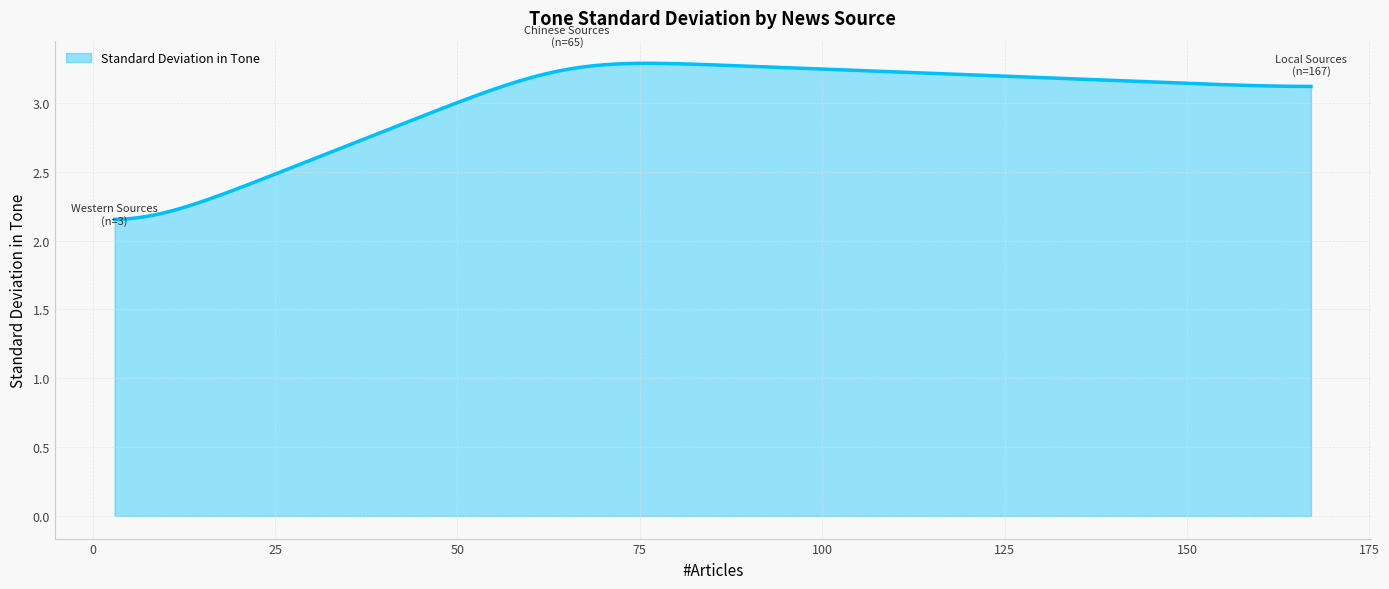

What is the difference between the maximum and minimum values?

1.1